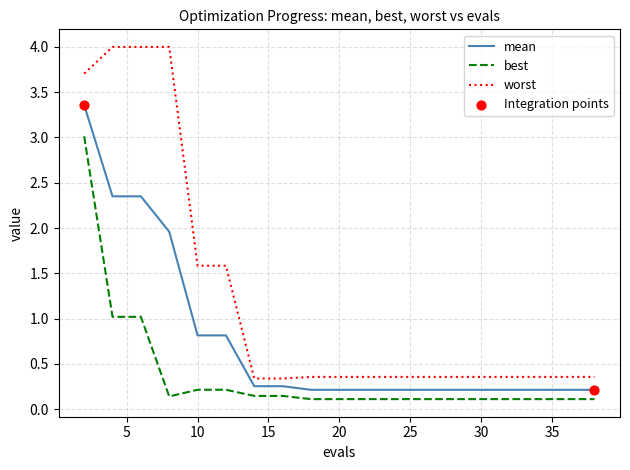

Which series has the largest total across all categories?

worst